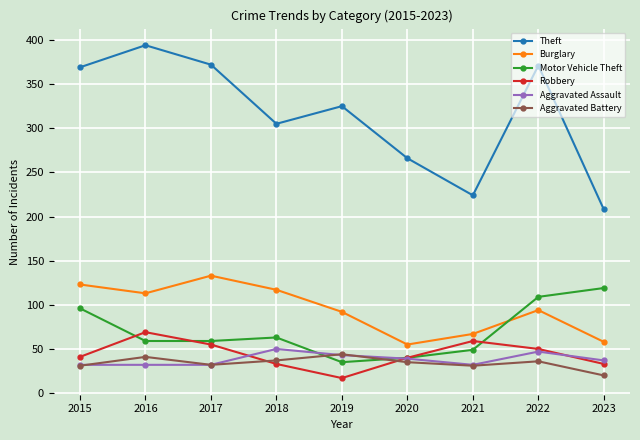

What is the sum of all Motor Vehicle Theft values?

629